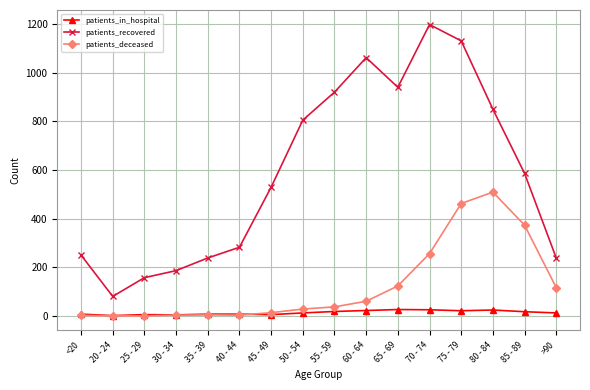

What is the label of the 2nd point from the right?

85 - 89